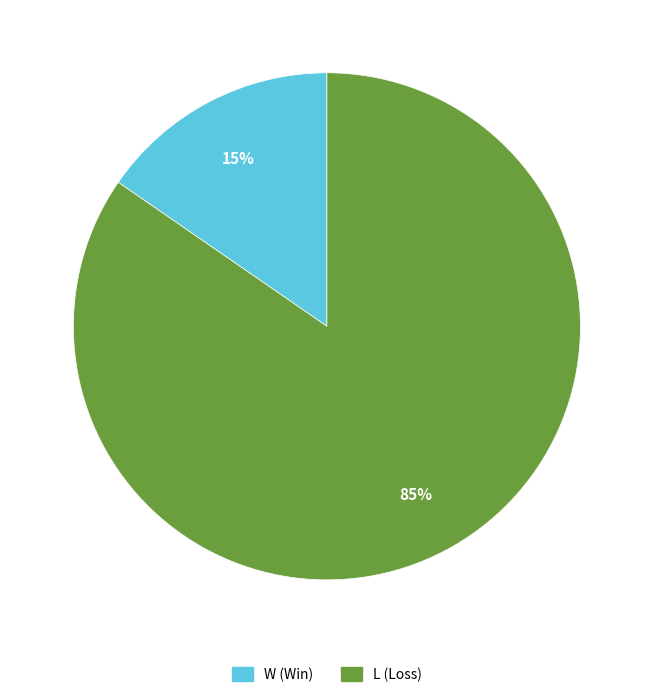

Do W and L together represent more than half of the pie?

Yes